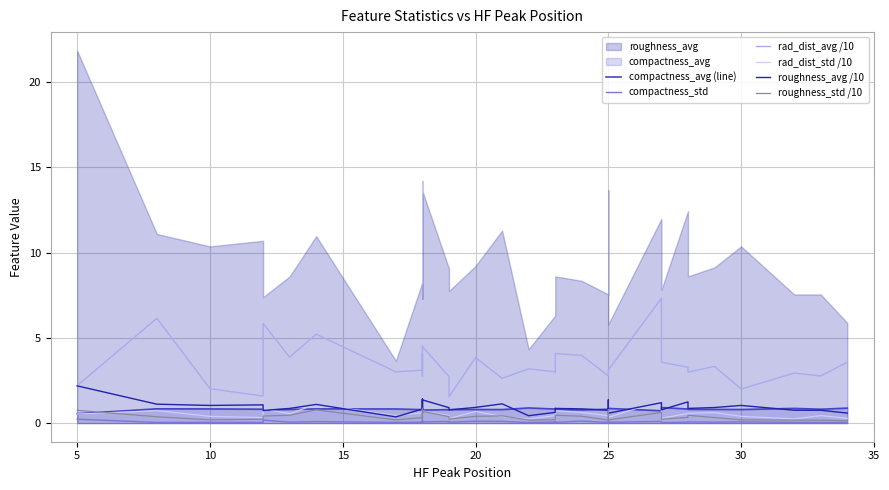

Is it true that compactness_std equals 0.0 at 5?

False